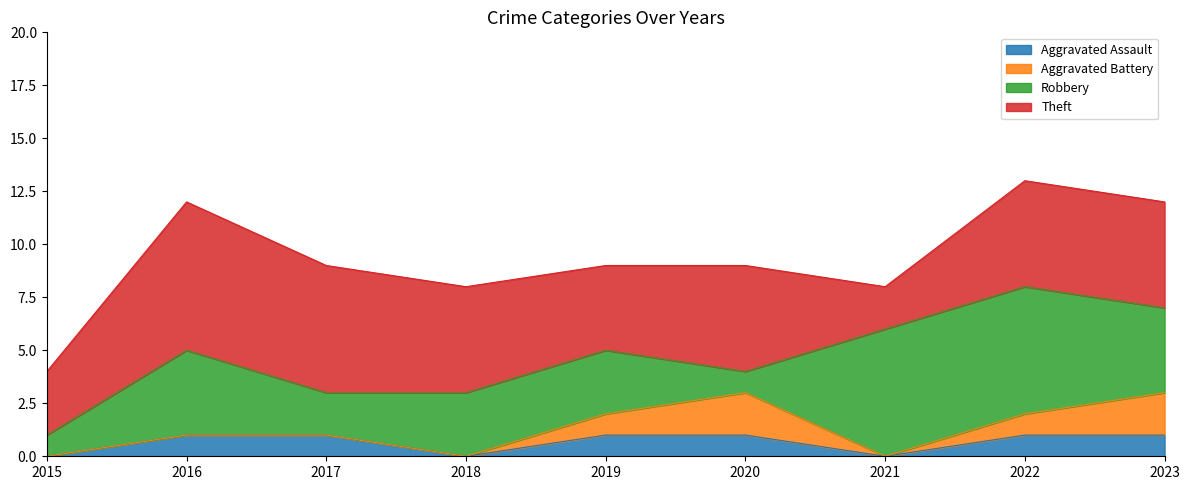

Count the number of categories in the chart.

9